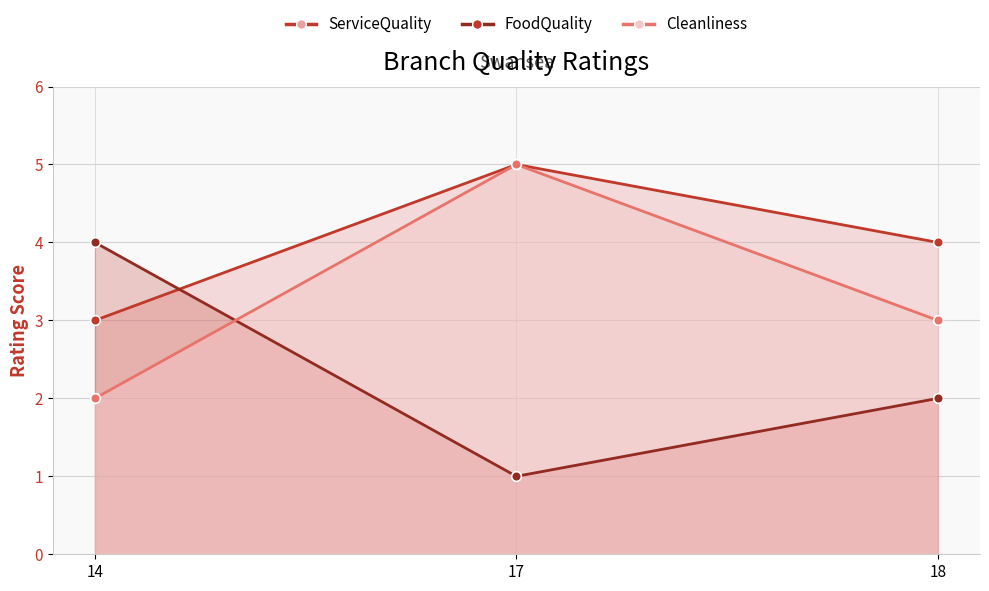

What is the value of the Cleanliness point at the 2nd from the left?

5